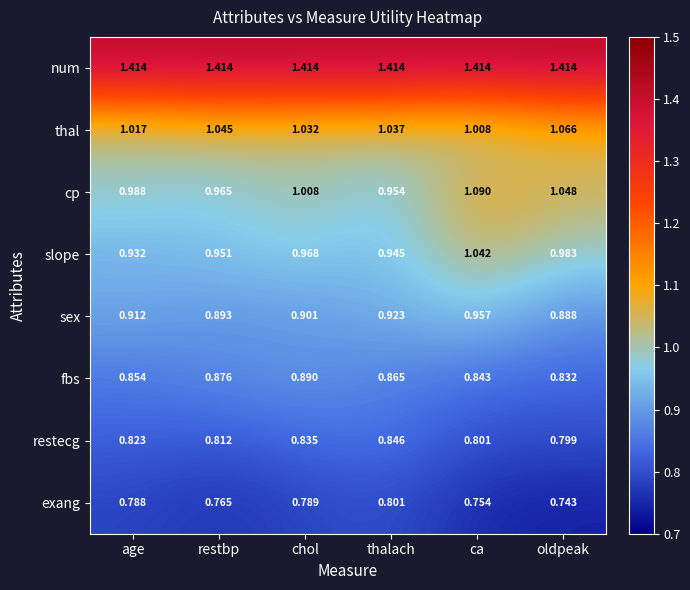

Rank the series by their maximum value, from highest to lowest.

num, cp, thal, slope, sex, fbs, restecg, exang